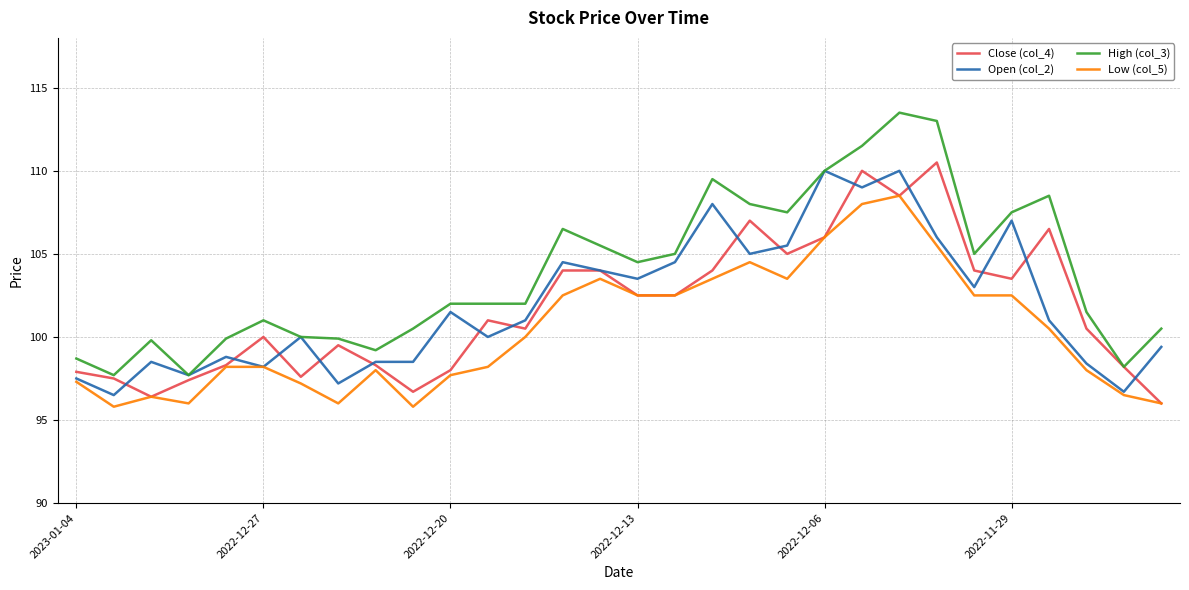

Which series has the widest spread of values?

High (col_3)